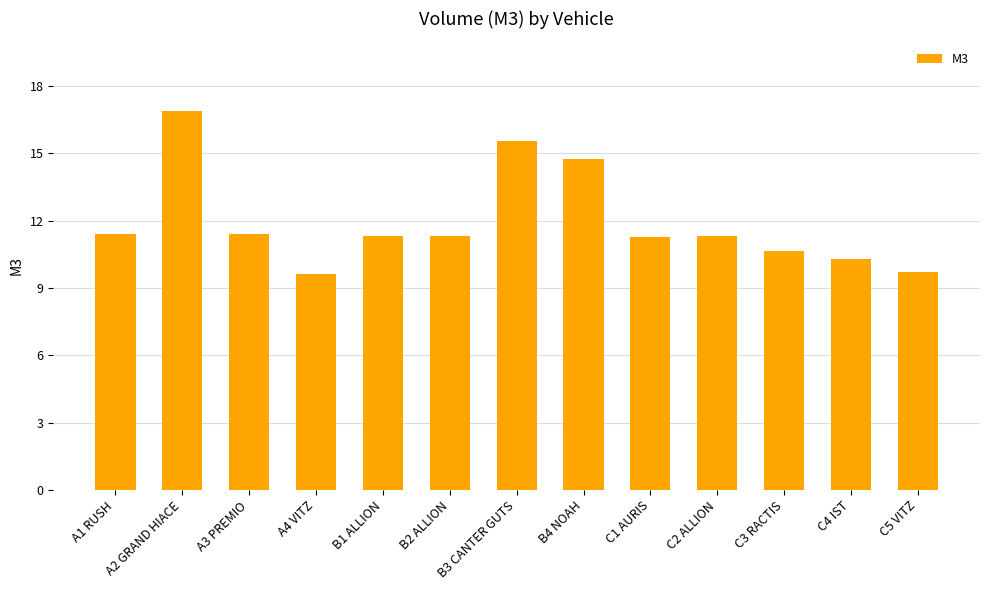

What is the change in value from B2 ALLION to B3 CANTER GUTS?

+4.2